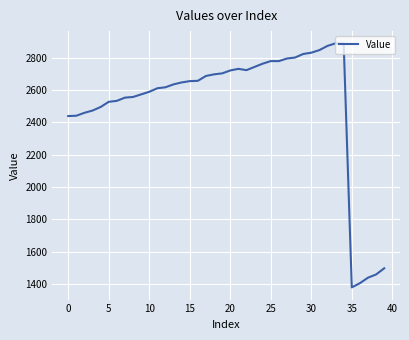

What is the difference between the maximum and minimum values?

1510